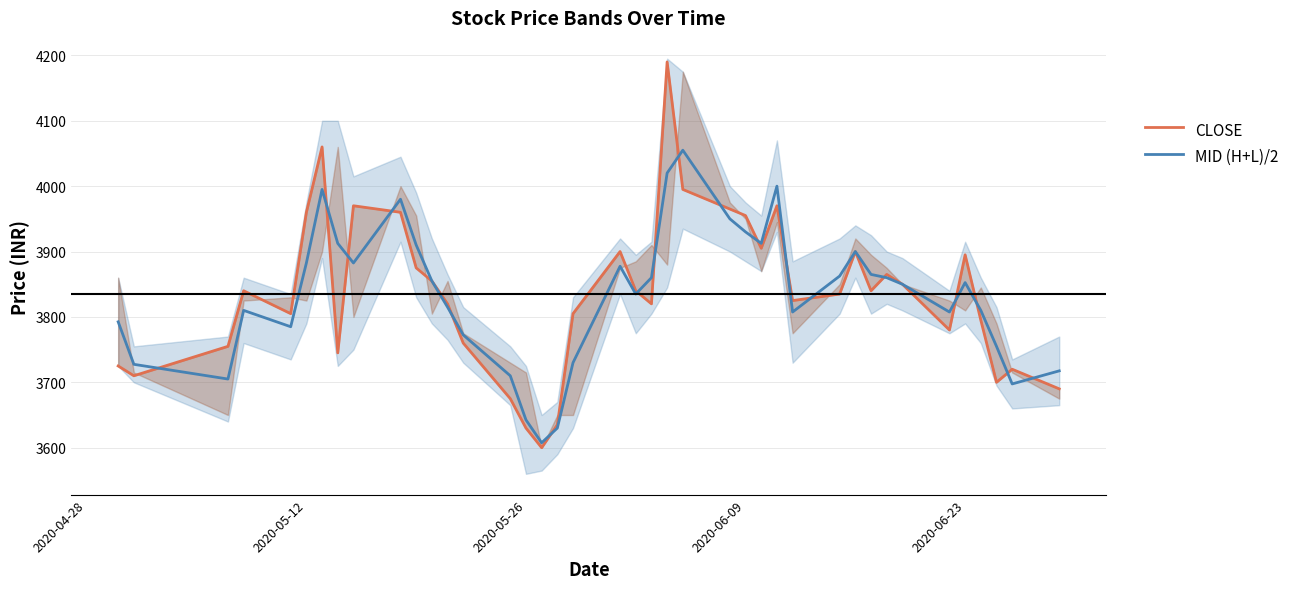

The value of MID (H+L)/2 at 2020-06-23 is 3852.5. True or false?

True